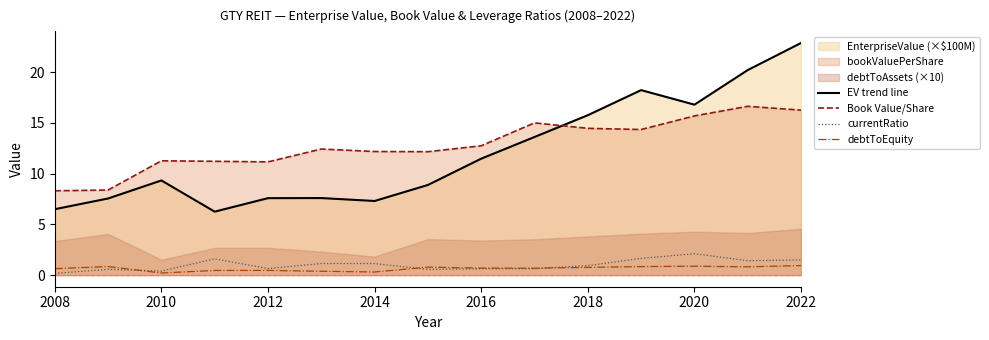

How many times do currentRatio and debtToEquity cross each other?

3